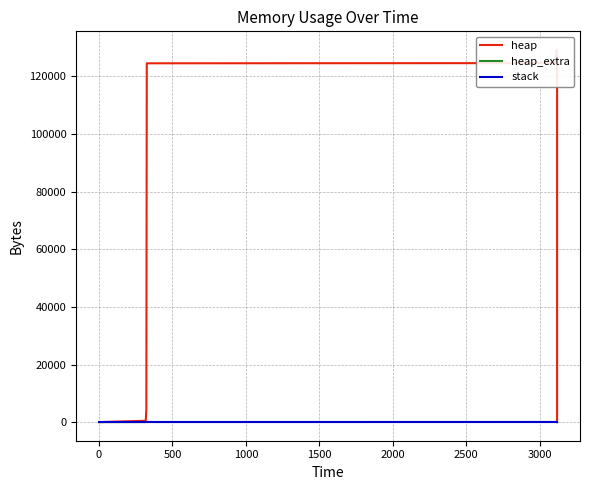

The heap series shows 64833 at 1000. True or false?

False